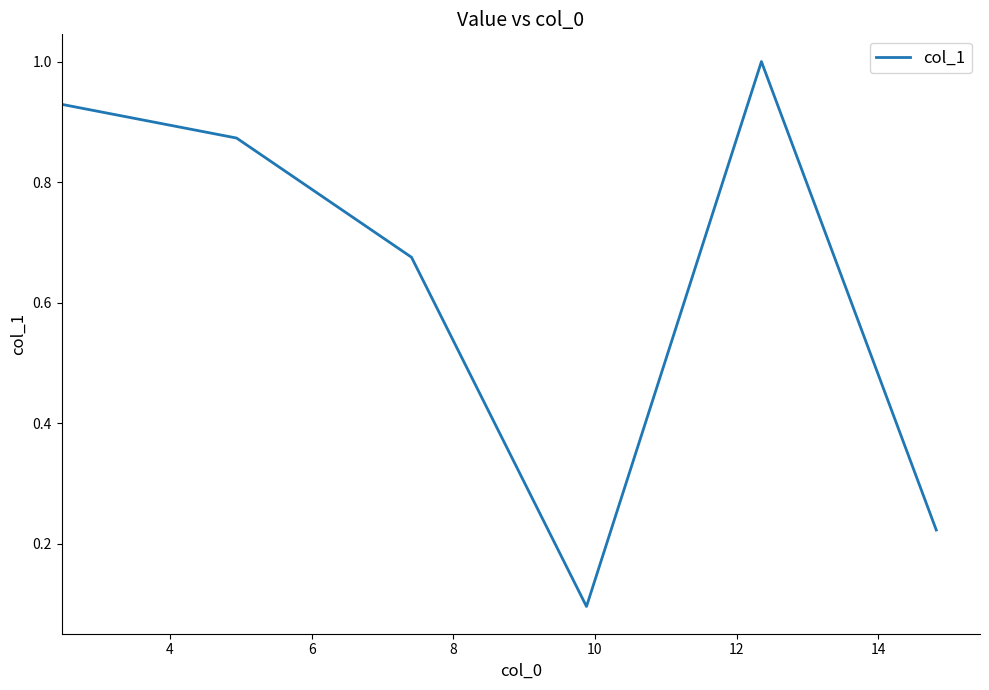

What is the average value?

0.6